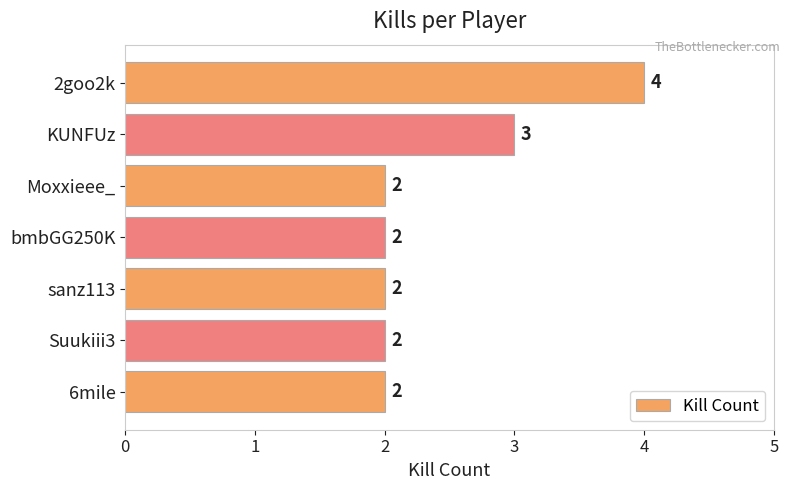

What is the label of the 1st bar from the bottom?

6mile